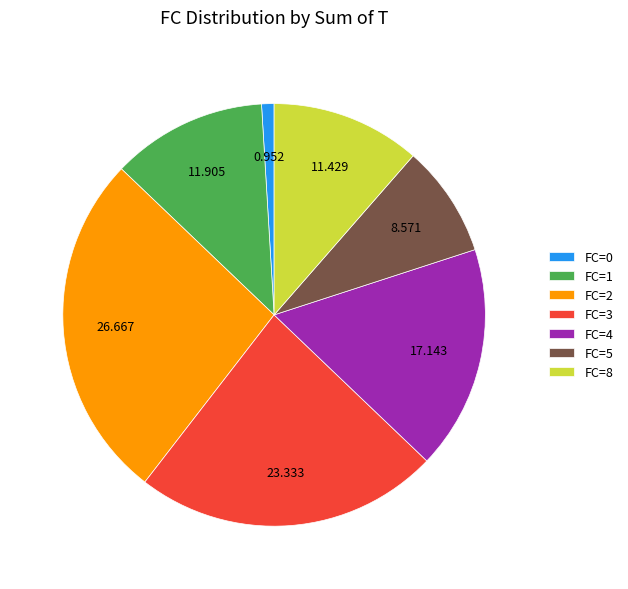

Is FC=2 the majority of the pie?

No